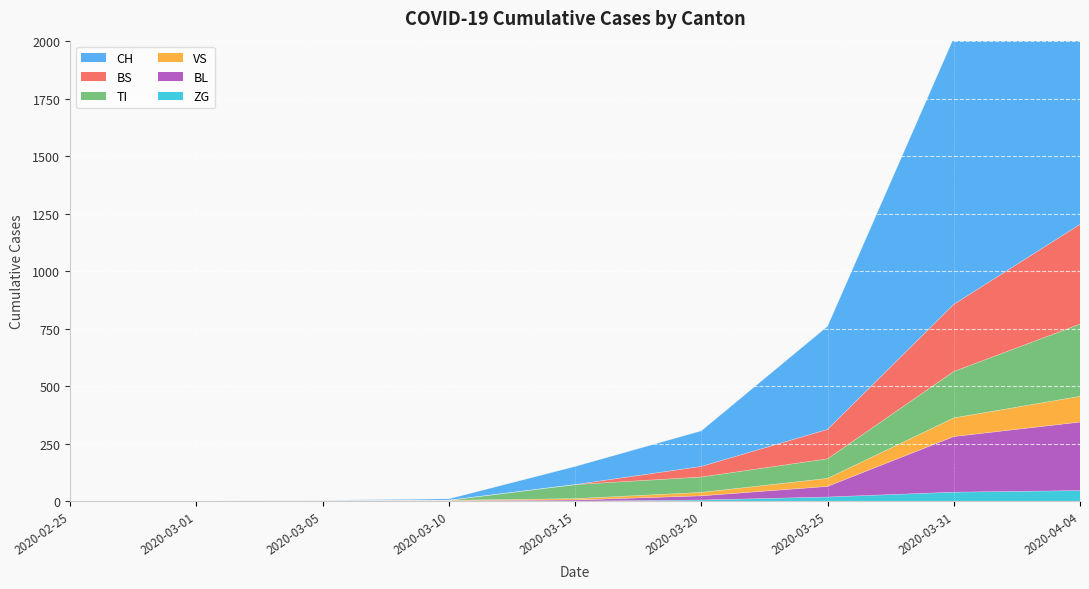

What is the label of the 3rd point from the right?

2020-03-25